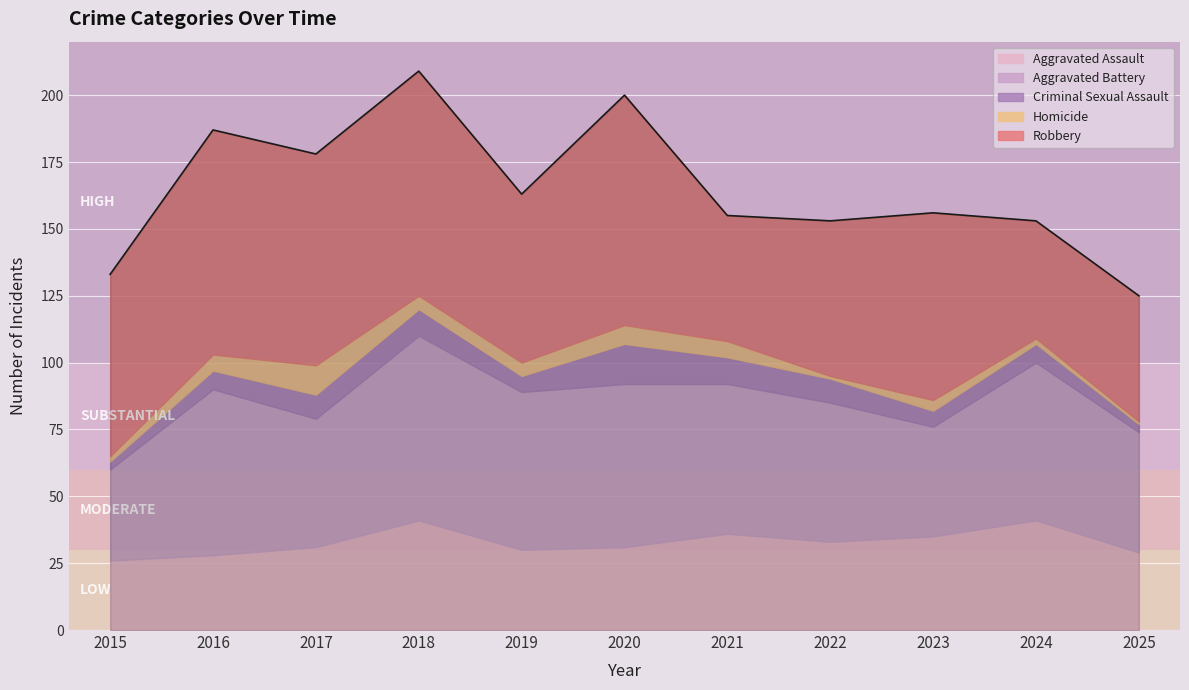

What are all the series names shown in the legend?

Aggravated Assault, Aggravated Battery, Criminal Sexual Assault, Homicide, Robbery